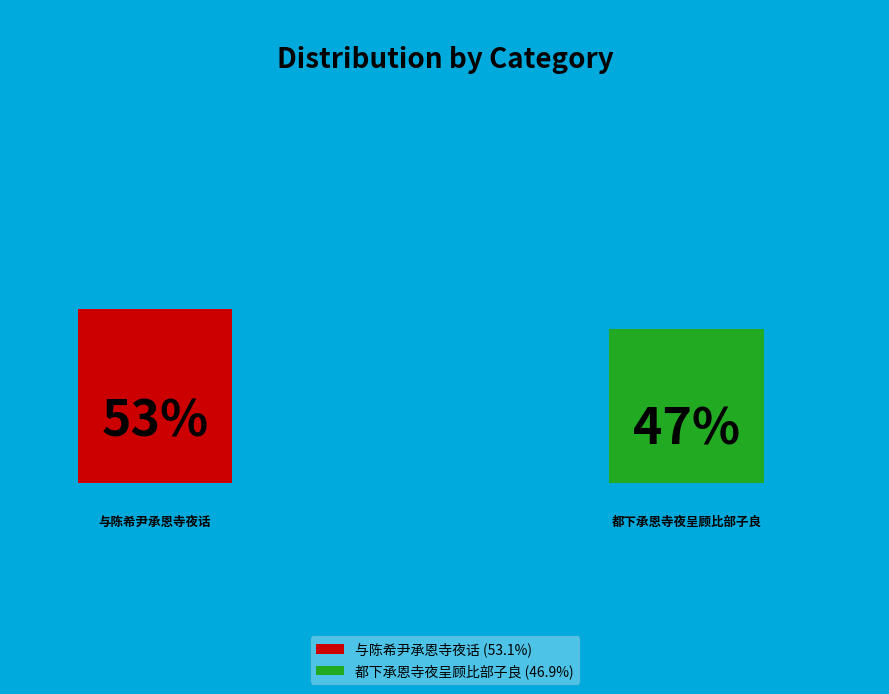

What is the largest slice in the pie chart?

与陈希尹承恩寺夜话